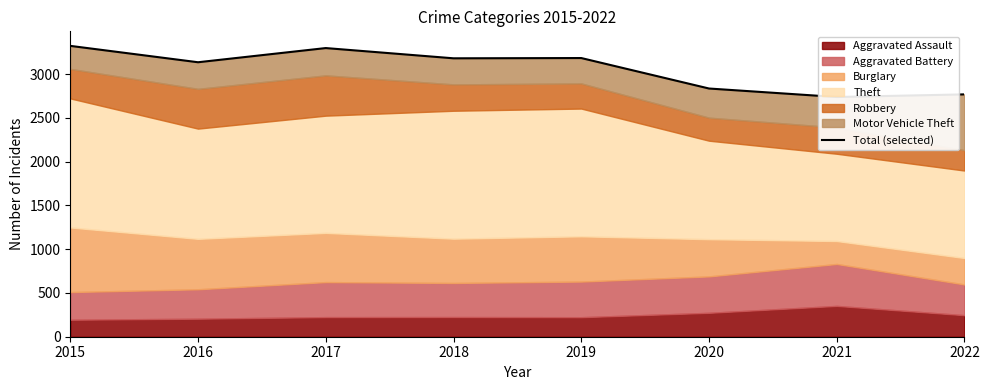

What is the change in value from 2018 to 2019?

+3